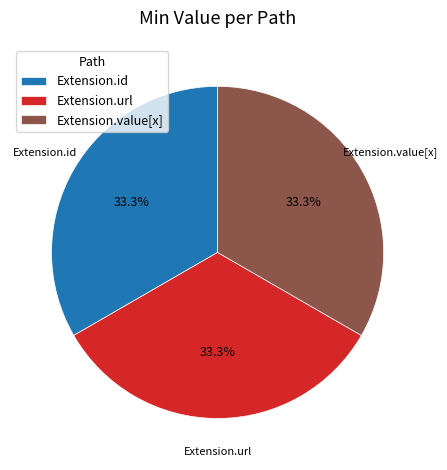

The Extension.value[x] slice represents 1% of the pie. True or false?

False